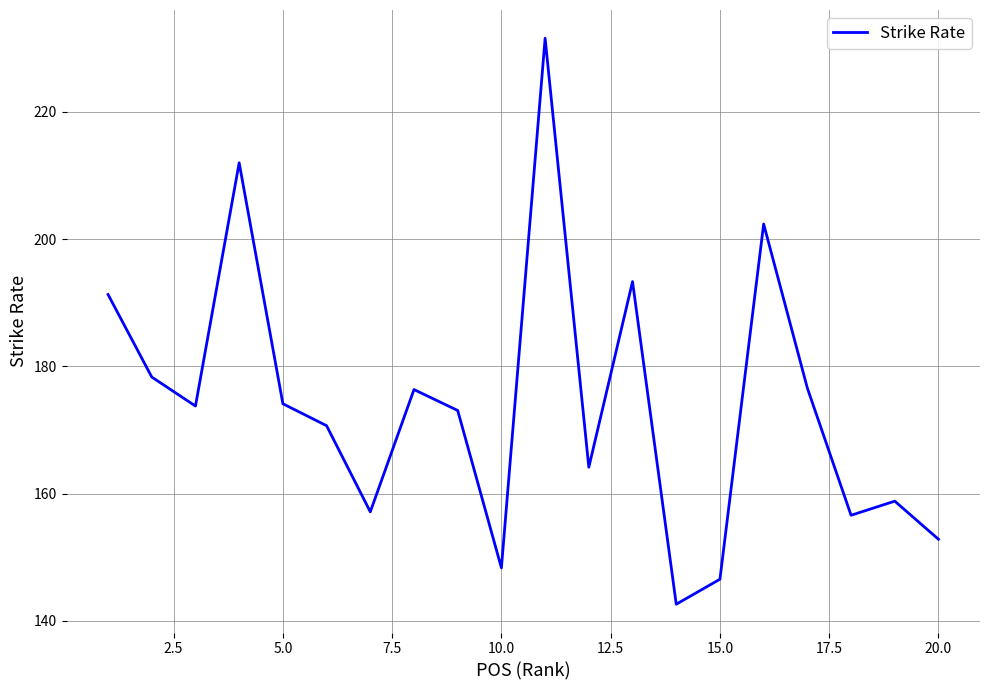

What is the smallest value displayed?

142.6